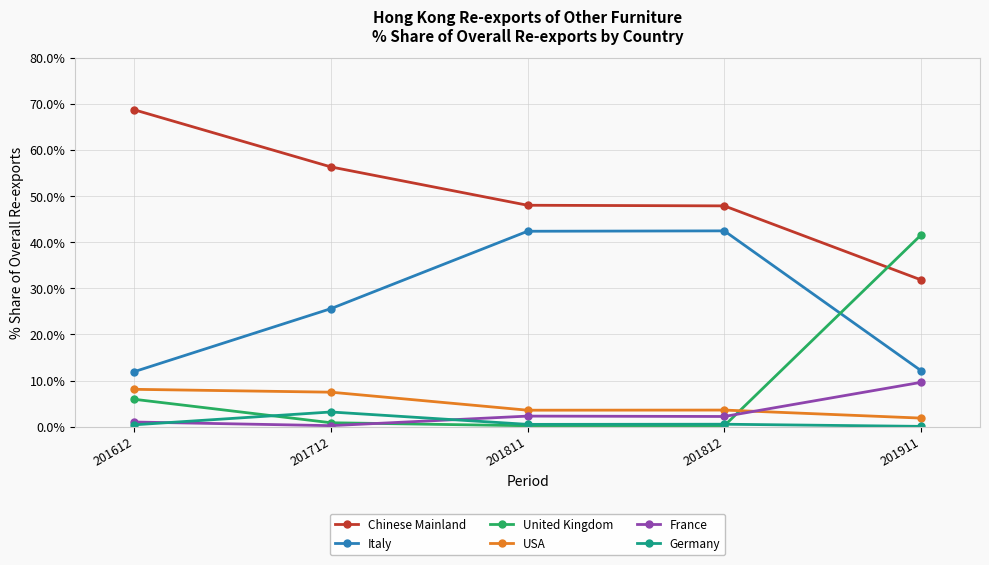

At which label is USA closest to 4?

201812